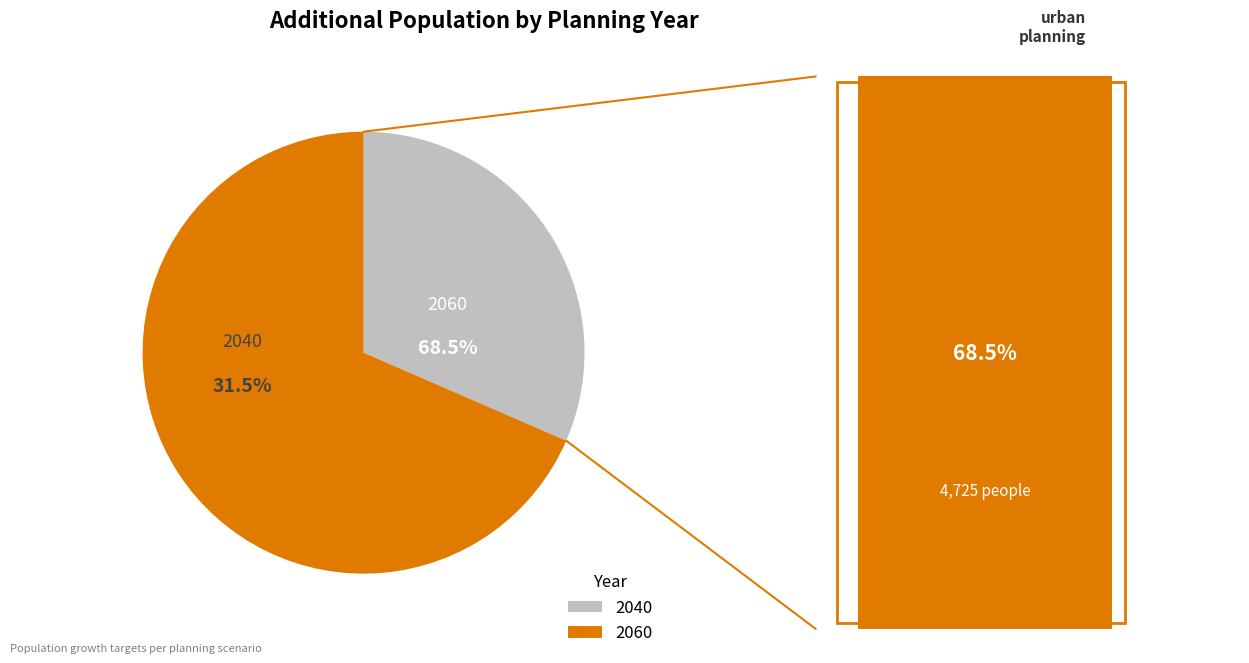

How much of the chart is everything except 2060?

31.5%